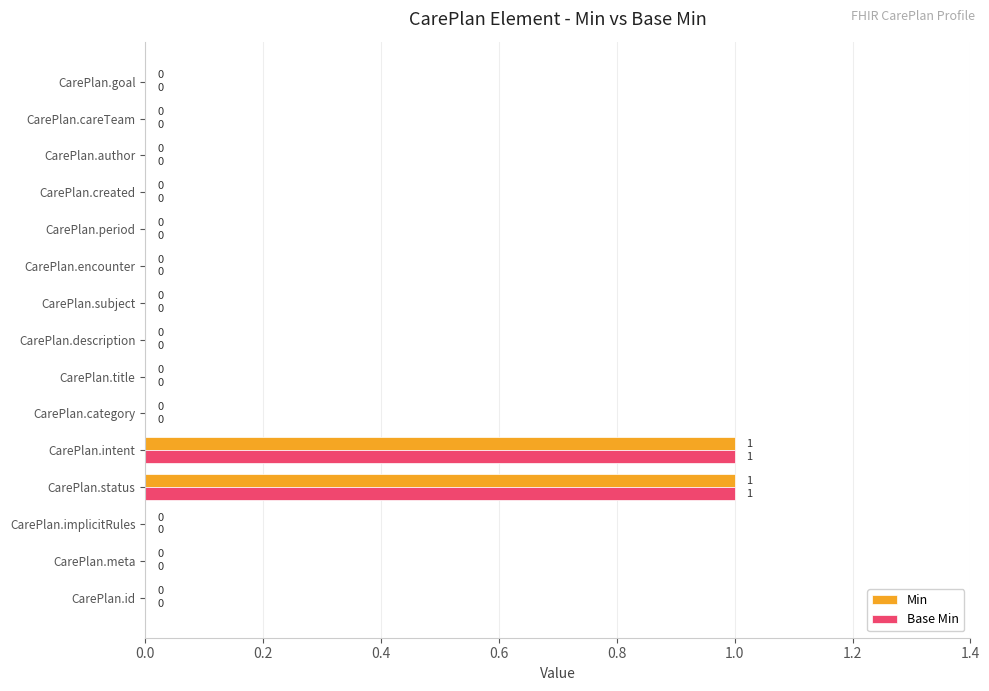

What is the maximum value for Min?

1